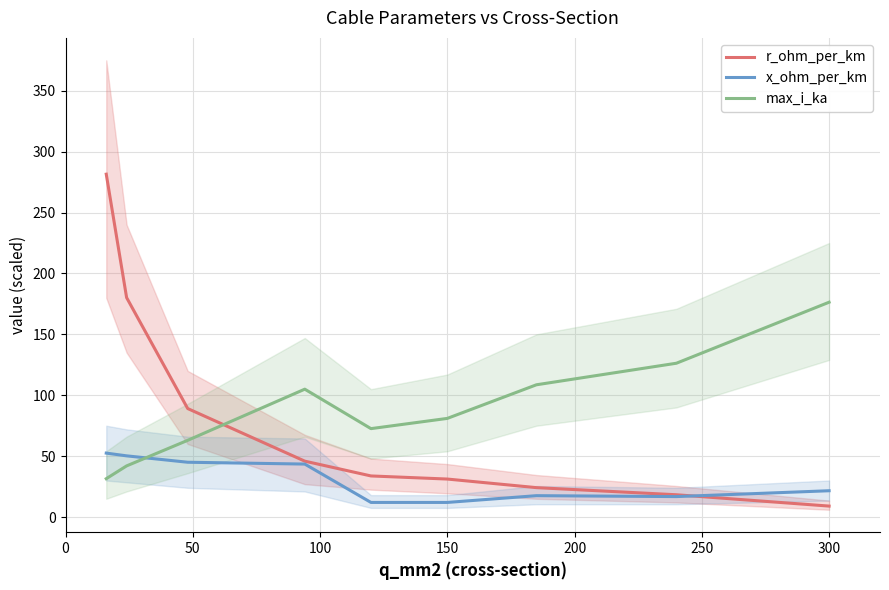

Which series has the widest spread of values?

r_ohm_per_km